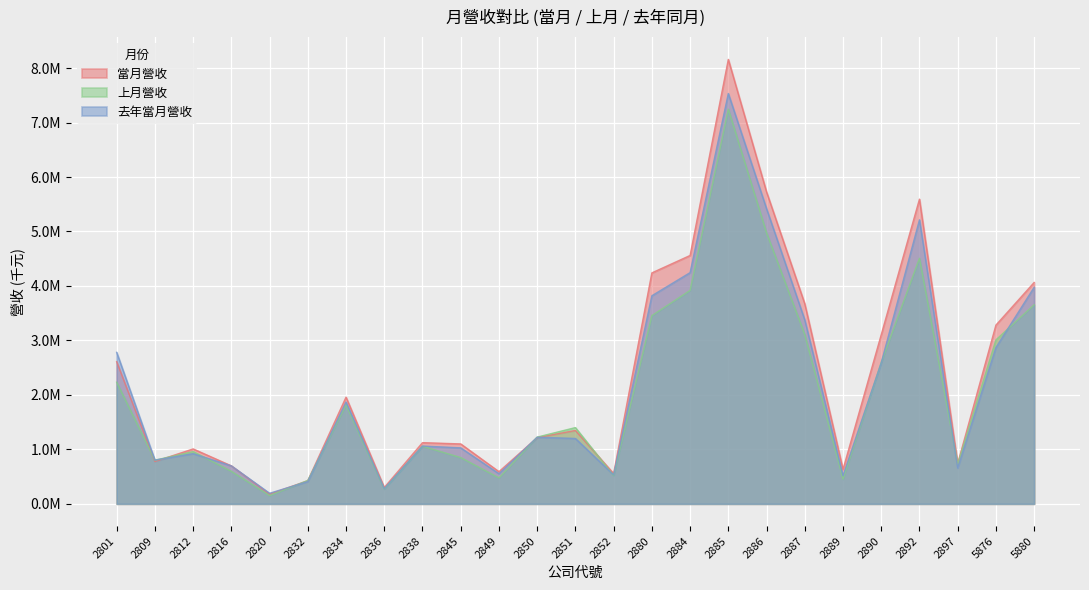

Reading left to right, what are all the values shown in this chart?

當月營收: 2609787	777262	1008408	697224	177582	424935	1958700	299695	1123261	1100061	590781	1215359	1346849	556162	4239989	4559702	8159465	5726868	3672876	631756	3105586	5593567	739702	3281629	4064276
上月營收: 2233035	801109	959671	596823	151656	429318	1815834	272102	1057327	849143	476414	1225046	1399738	519883	3455301	3918140	7245373	4974440	3107058	453227	2596705	4507984	728887	3009973	3654702
去年當月營收: 2781780	803444	921477	697752	194133	409866	1869296	278191	1061046	1027960	553025	1223081	1200186	531933	3820355	4244663	7532872	5417901	3376107	517810	2588830	5214196	659199	2869853	3975229